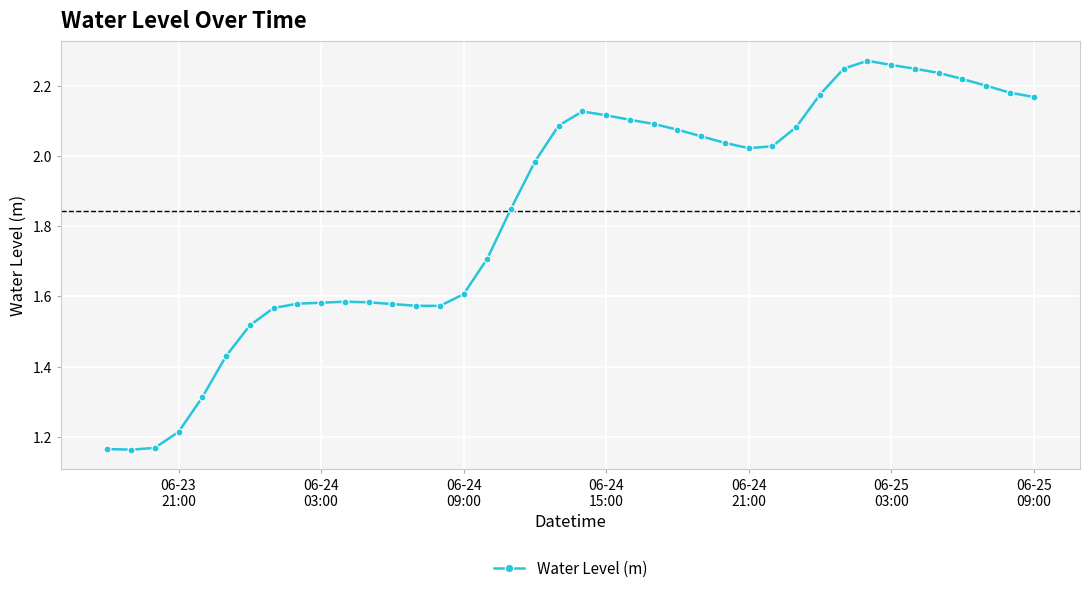

What is the difference between the maximum and minimum values?

1.1